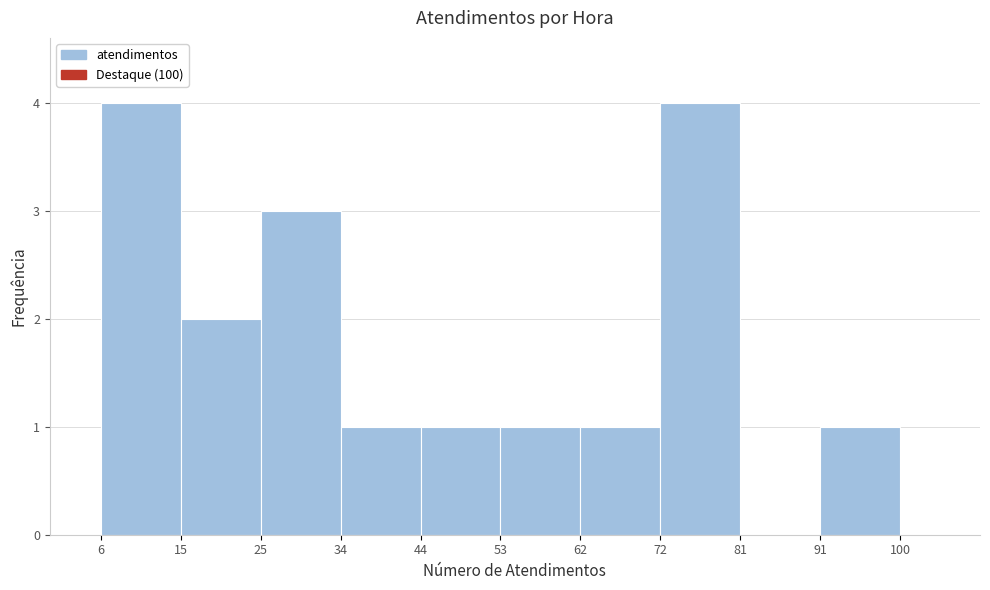

Reading left to right, transcribe this chart: for each bar, give the range it covers on the x-axis and its height. The values are not printed on the chart, so give them approximately, as read against the axis.

6 to 15: 4
15 to 25: 2
25 to 34: 3
34 to 44: 1
44 to 53: 1
53 to 62: 1
62 to 72: 1
72 to 81: 4
81 to 91: 0
91 to 100: 1